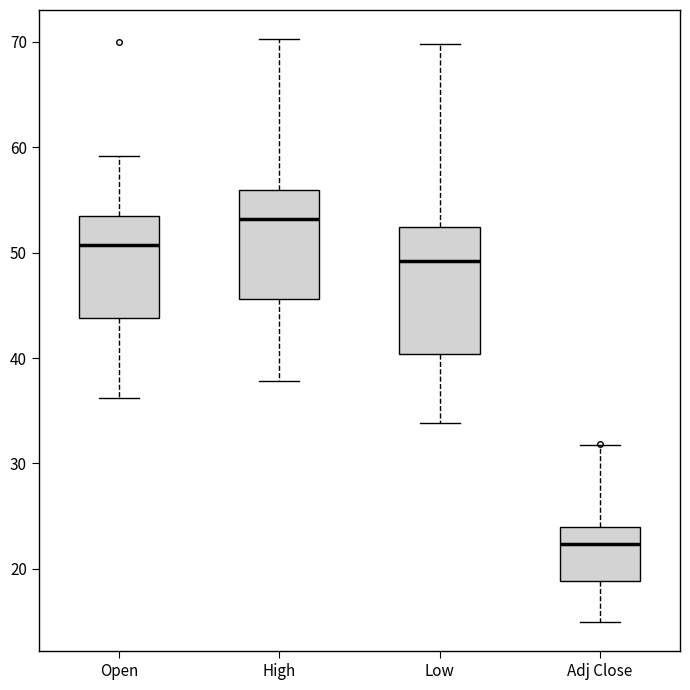

Reading left to right, transcribe this box plot: for each box, give where its median line is, the range the box spans, and where its two whiskers end, as read against the y-axis. The values are not printed on the chart, so give them approximately, as read against the axis.

Open: median 51, box 44 to 53, whiskers 36 to 59
High: median 53, box 46 to 56, whiskers 38 to 70
Low: median 49, box 40 to 52, whiskers 34 to 70
Adj Close: median 22, box 19 to 24, whiskers 15 to 32